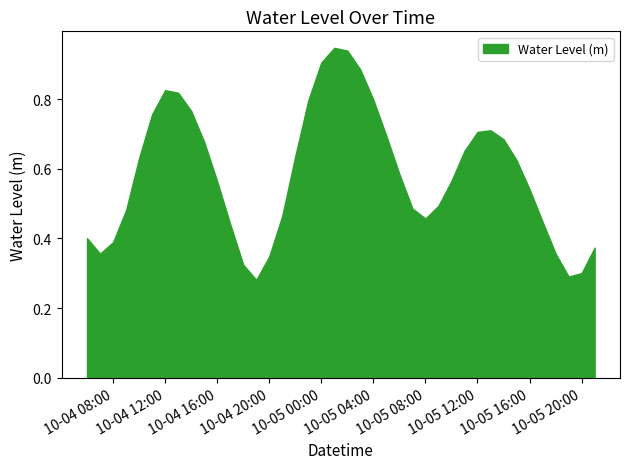

What is the sum of the values at 2023-10-05 05:00:00 and 2023-10-04 09:00:00?

1.2